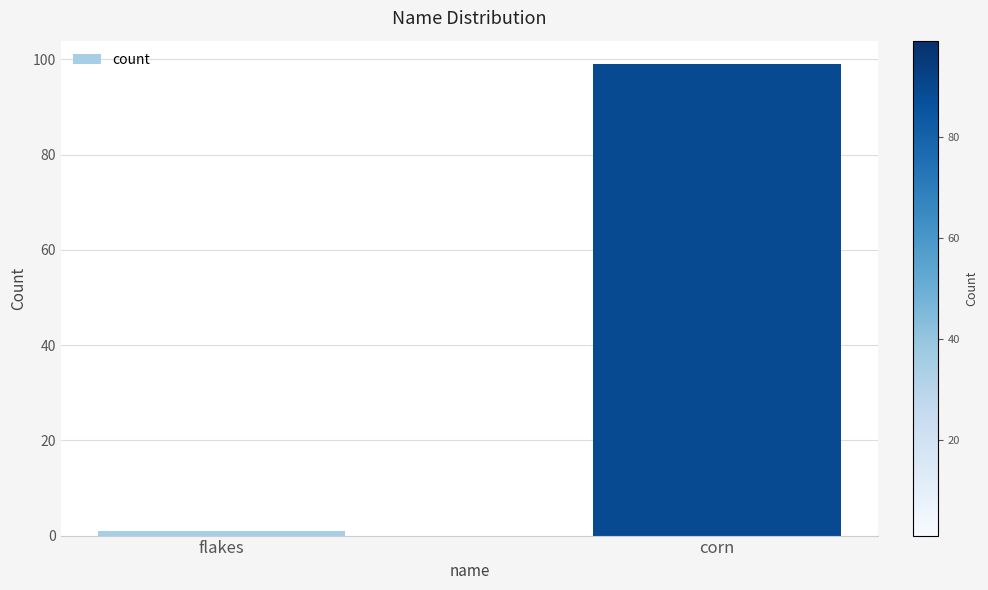

What is the difference between the values at flakes and corn?

98